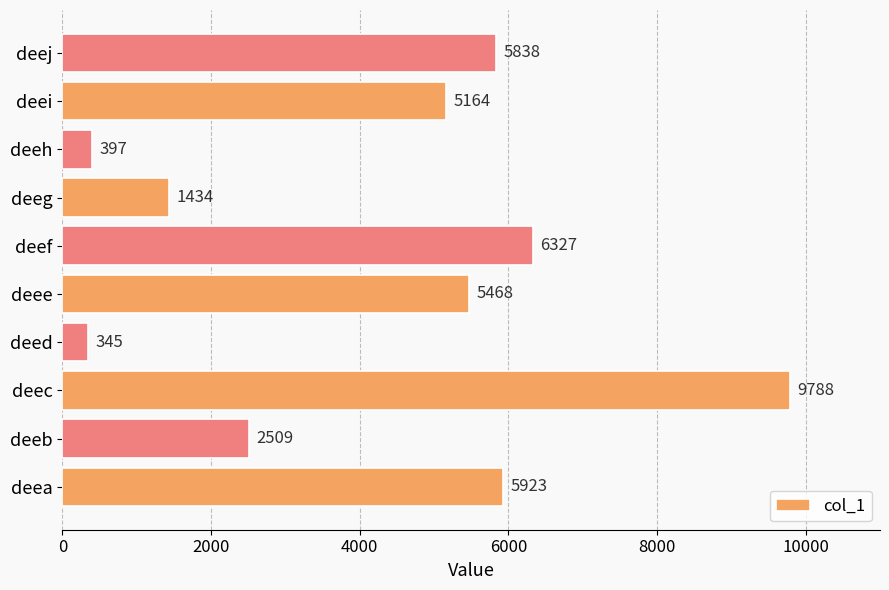

Rank the categories by value from highest to lowest.

deec, deef, deea, deej, deee, deei, deeb, deeg, deeh, deed